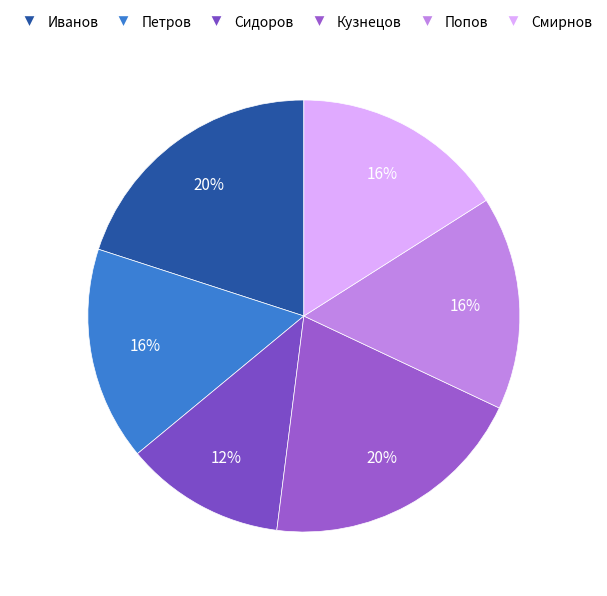

Which slice is the smallest?

Сидоров